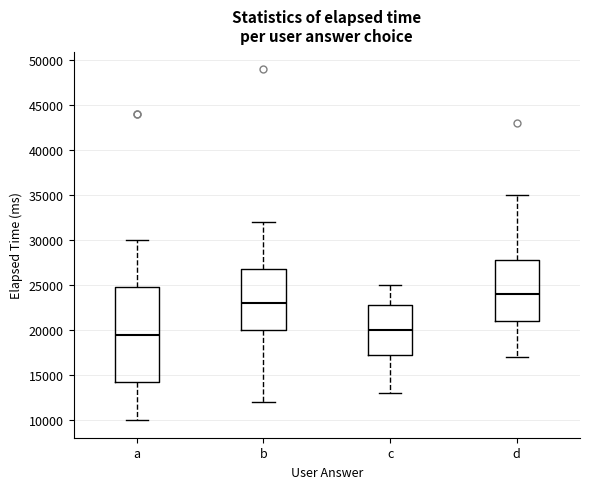

Where does the upper whisker of the box for d end on the y-axis? The values are not printed on the chart, so give them approximately, as read against the axis.

35000